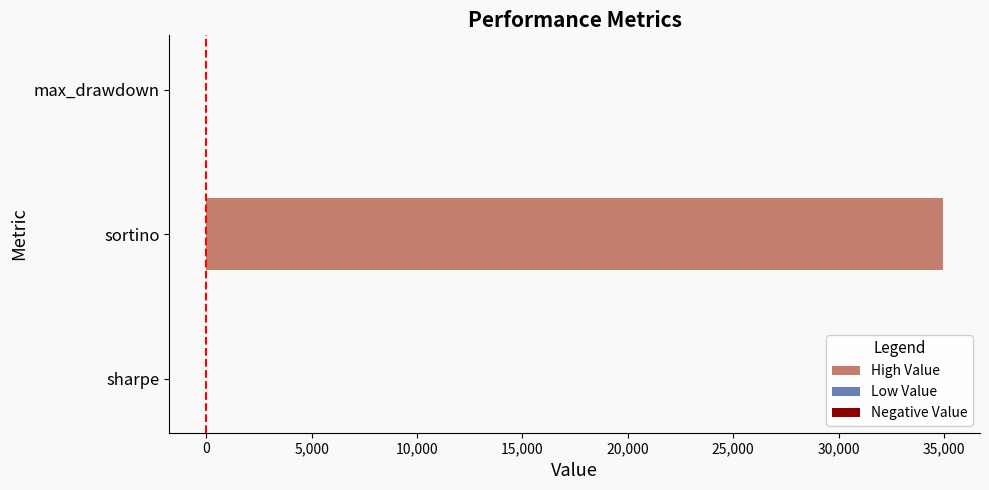

At which label is the value closest to 17480?

sharpe